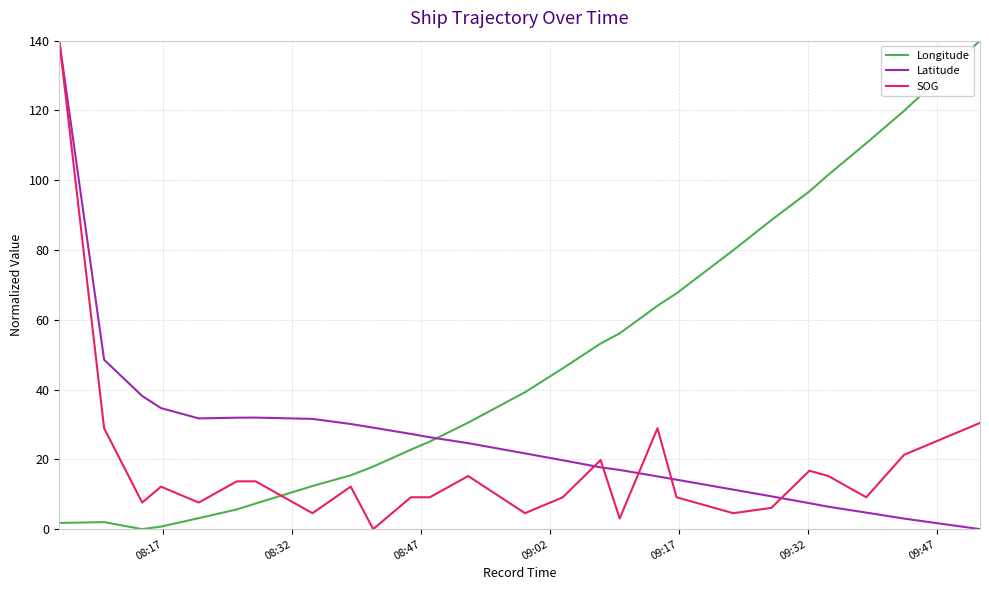

How many values in SOG are above zero?

25